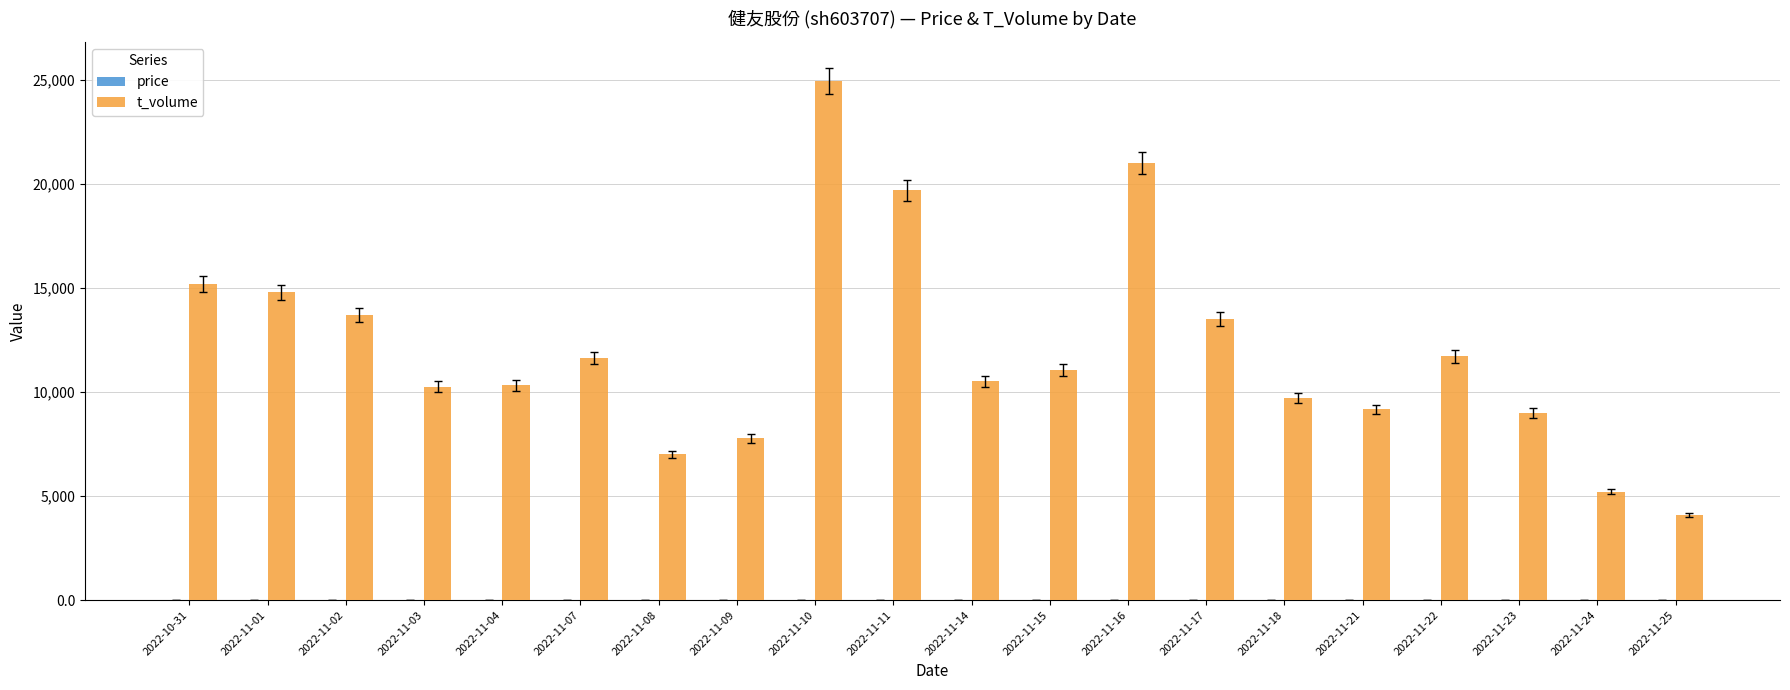

Which category has the highest value across all series?

2022-11-10